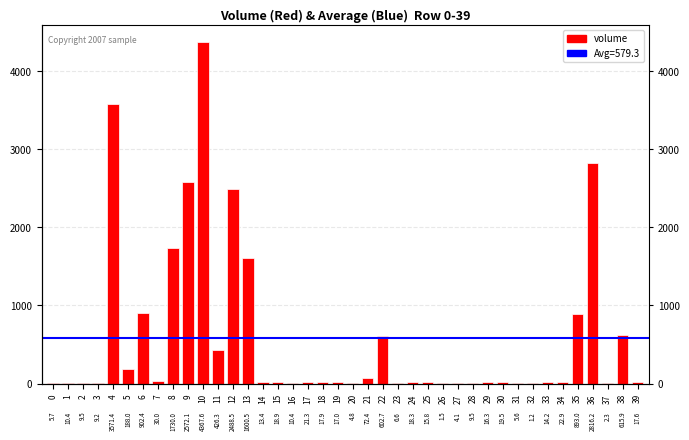

Does the chart contain stacked bars?

No